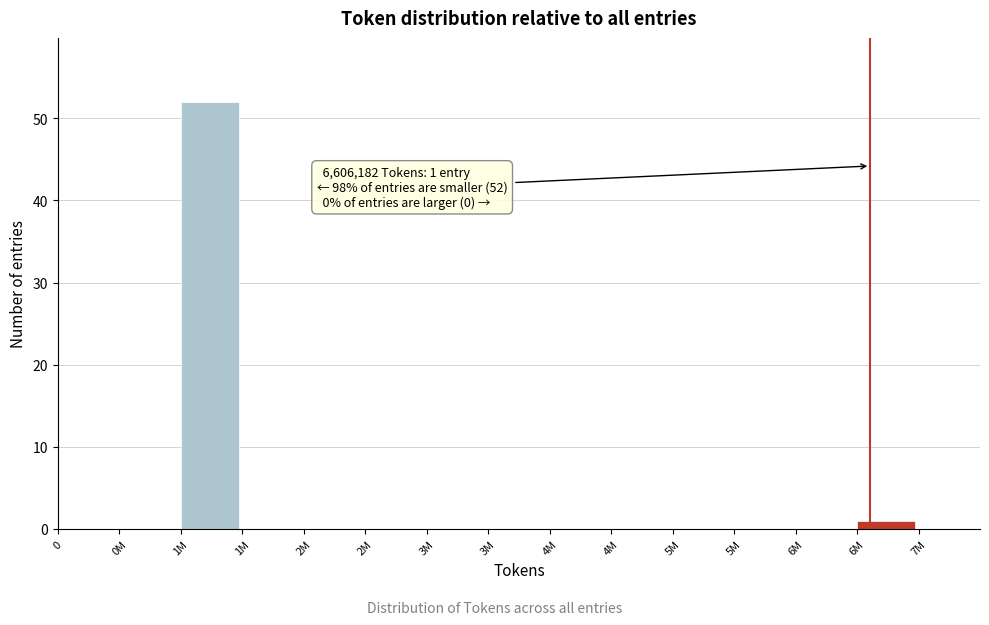

Count the number of categories in the chart.

15